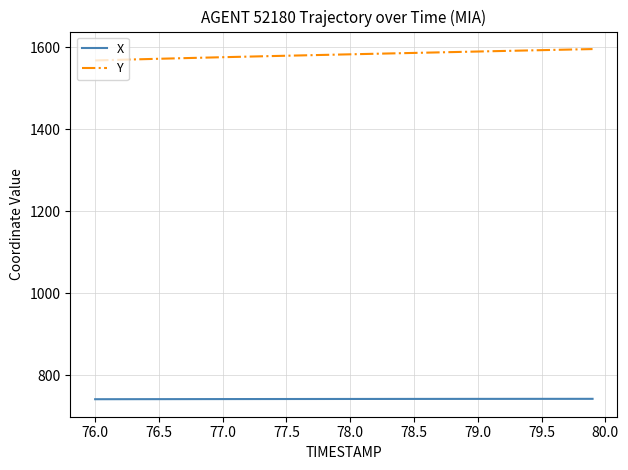

What is the difference between the maximum and minimum values in the Y series?

27.7